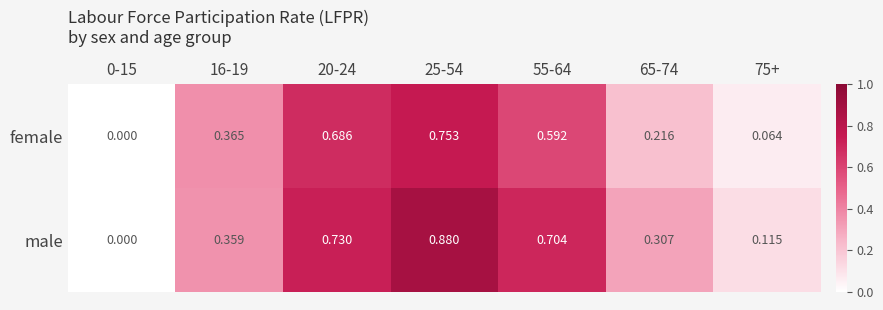

Rank the series by their average value, from highest to lowest.

male, female